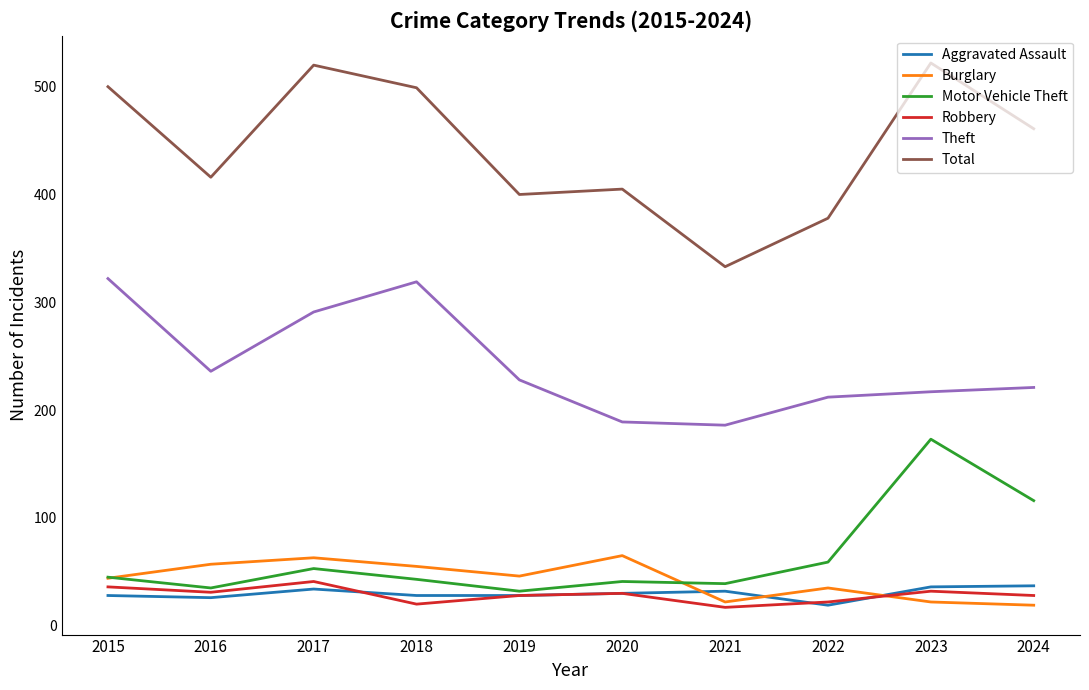

What is the greatest value displayed?

522